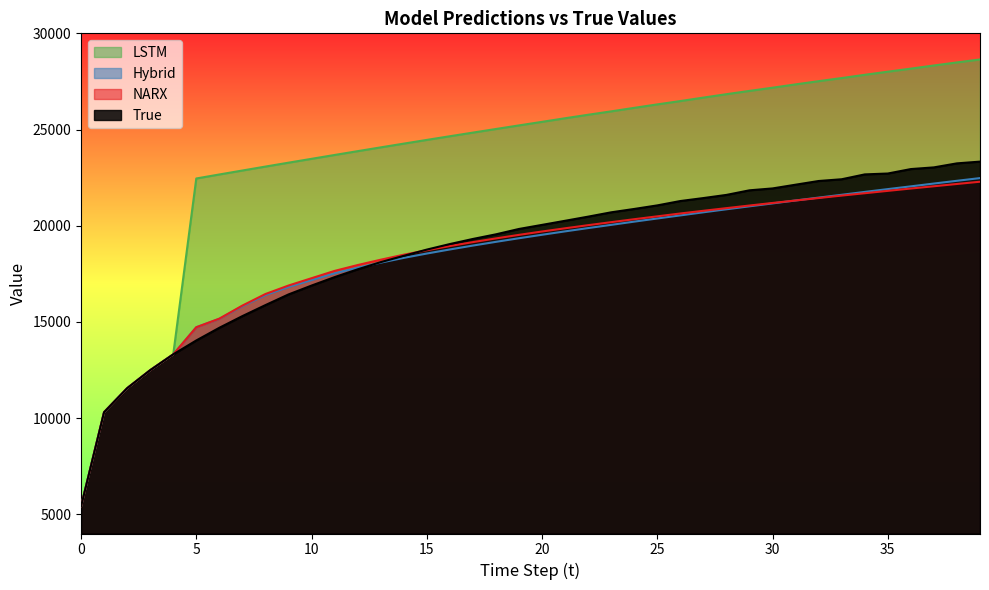

List the series in order of their peak value, highest first.

y_lstm_raw, y_true_raw, y_h_raw, y_narx_raw